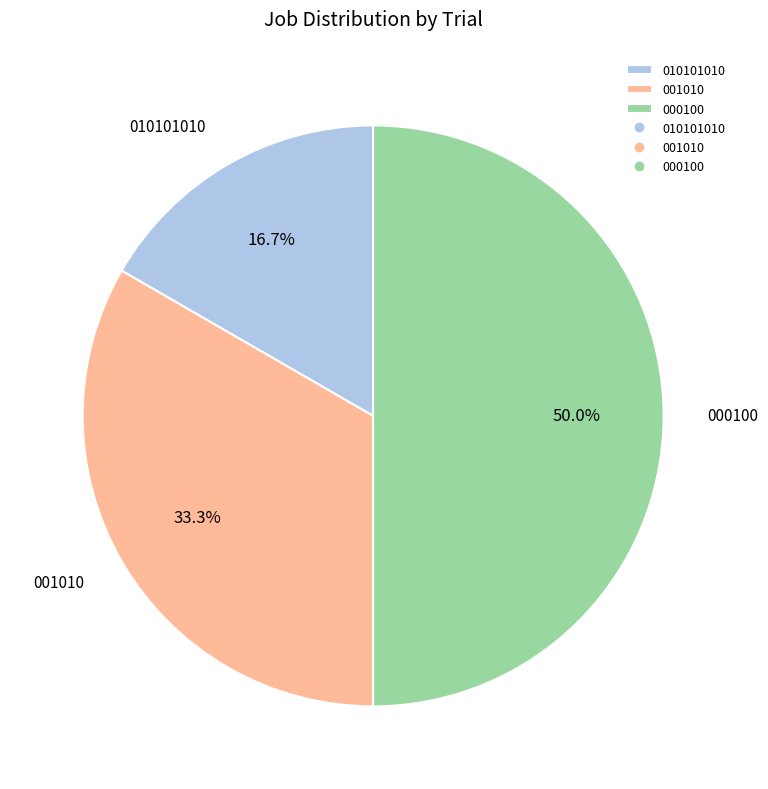

Is it true that 010101010 is 17% of the pie?

True